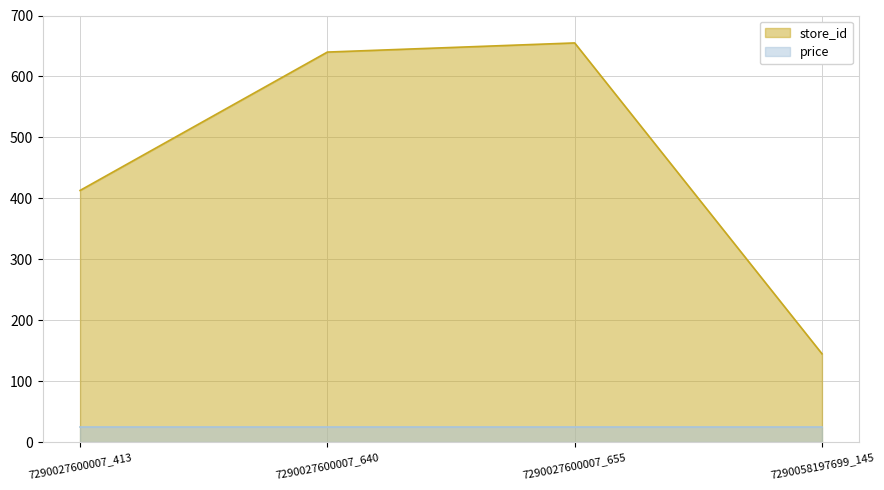

Rank the categories by value from highest to lowest.

7290027600007_655, 7290027600007_640, 7290027600007_413, 7290058197699_145